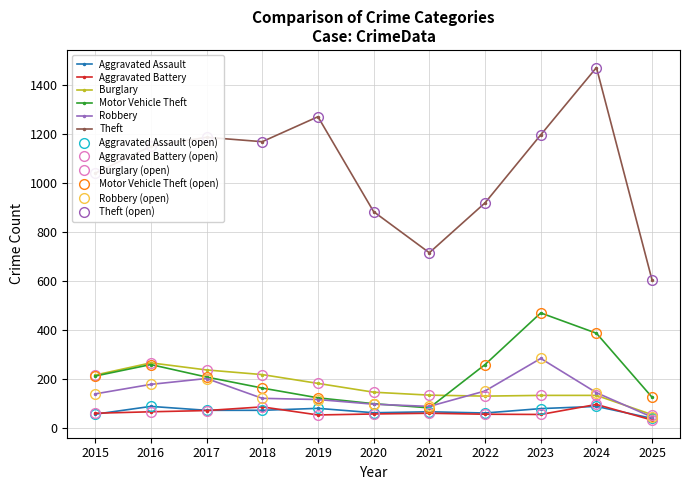

Reading left to right, list all the values displayed in this chart.

Aggravated Assault: 56	88	72	72	80	62	66	61	79	88	39
Aggravated Battery: 60	66	71	86	53	57	60	56	55	96	32
Burglary: 216	266	237	218	182	146	134	130	133	133	54
Motor Vehicle Theft: 212	259	208	163	123	99	82	259	470	387	125
Robbery: 139	178	202	121	116	97	88	151	284	144	44
Theft: 1041	1151	1188	1170	1272	884	716	920	1198	1473	603